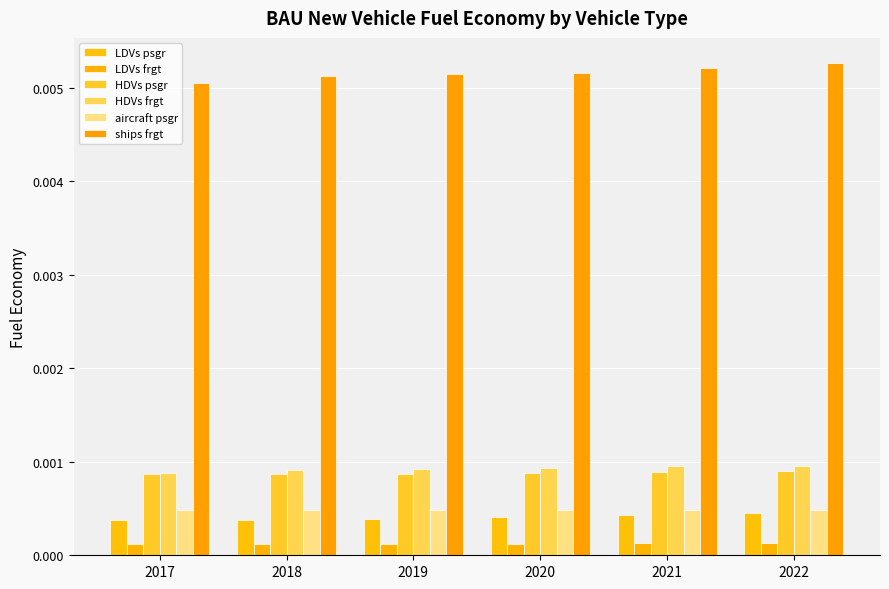

The LDVs frgt series shows 0.0 at 2021. True or false?

False